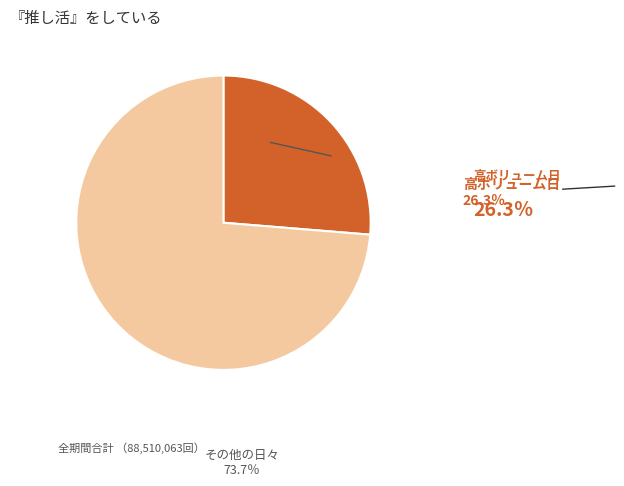

Is the sum of その他の日々 and 高ボリューム日 greater than half?

Yes